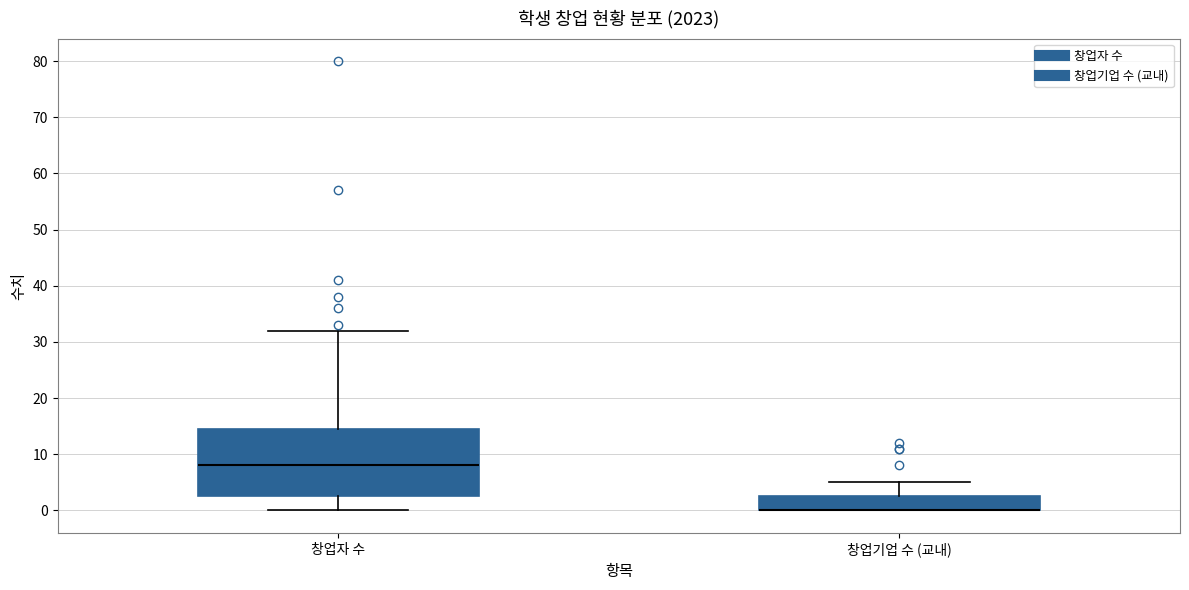

Where does the upper whisker of the box for 창업기업 수 (교내) end on the y-axis? The values are not printed on the chart, so give them approximately, as read against the axis.

5